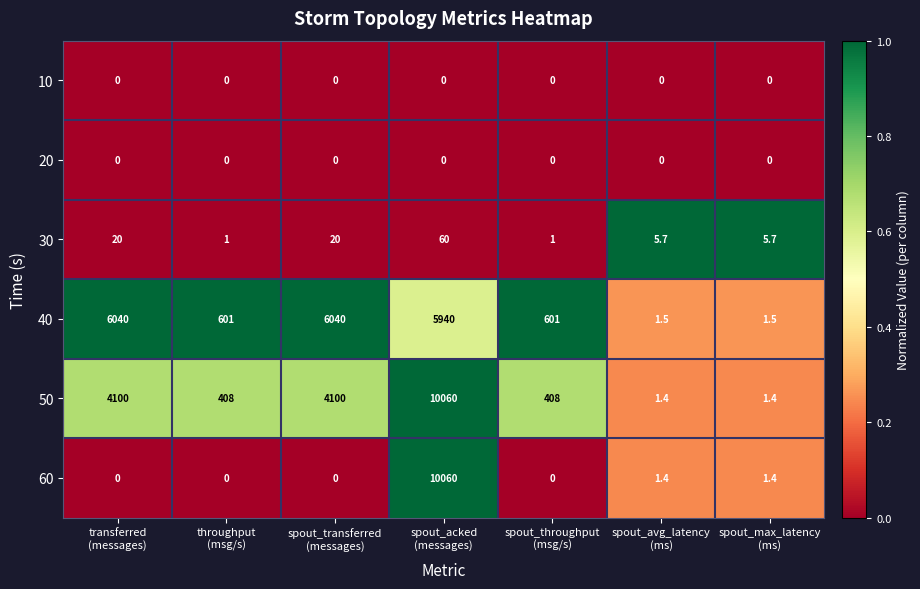

What is the difference between the maximum and minimum values in the 40 series?

6038.5